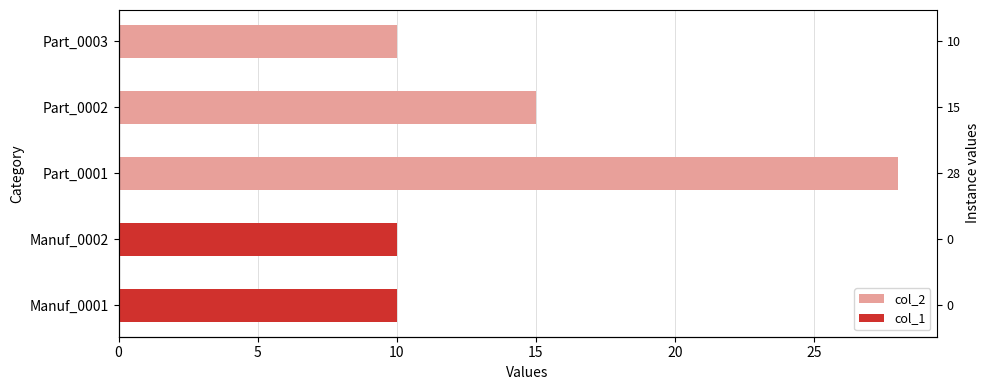

Rank the series by their maximum value, from highest to lowest.

col_2, col_1